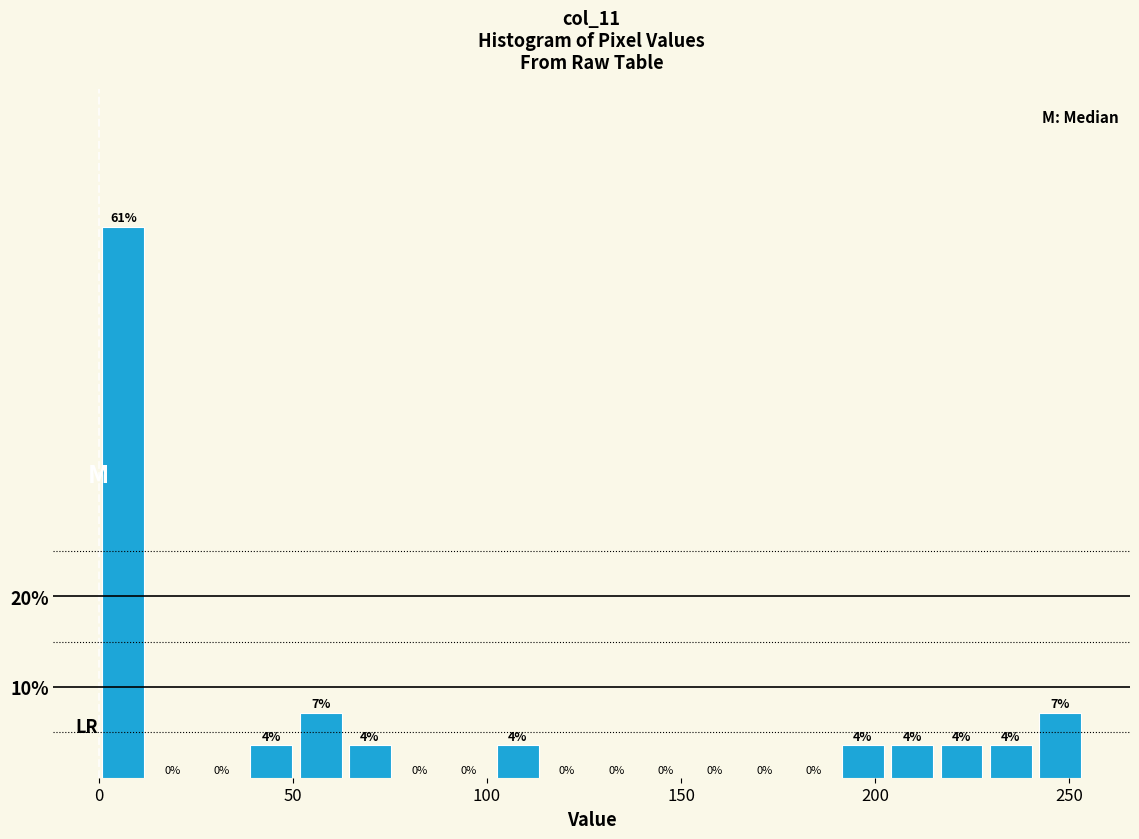

Around what value on the x-axis is the tallest bar? Give the approximate position of its centre, as read against the axis.

5